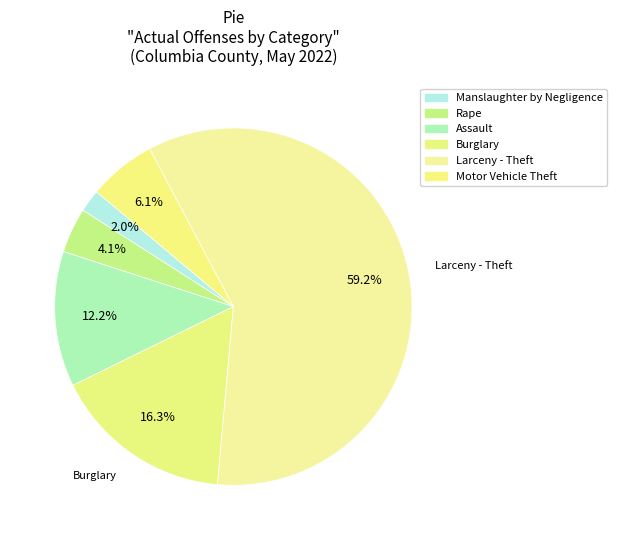

Rank the categories by value from highest to lowest.

Larceny - Theft, Burglary, Assault, Motor Vehicle Theft, Rape, Manslaughter by Negligence